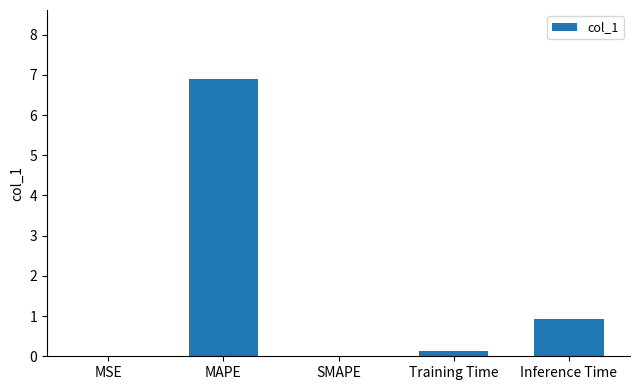

What is the maximum value shown in the chart?

6.9